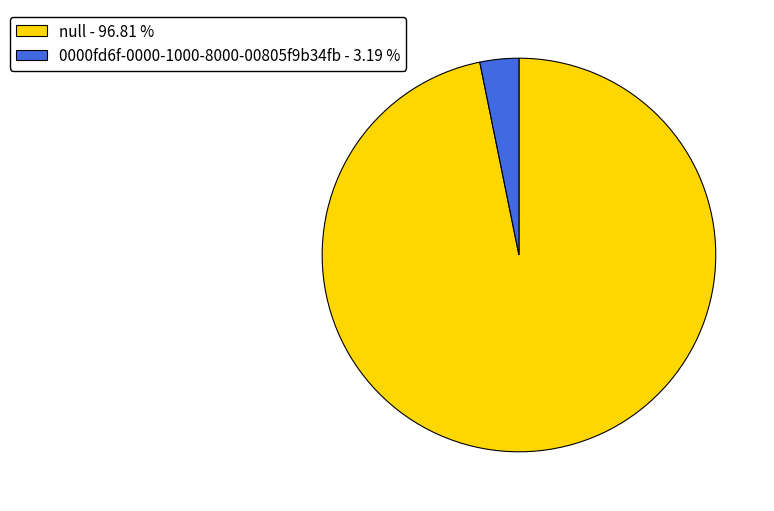

Rank the categories by value from lowest to highest.

0000fd6f-0000-1000-8000-00805f9b34fb, null